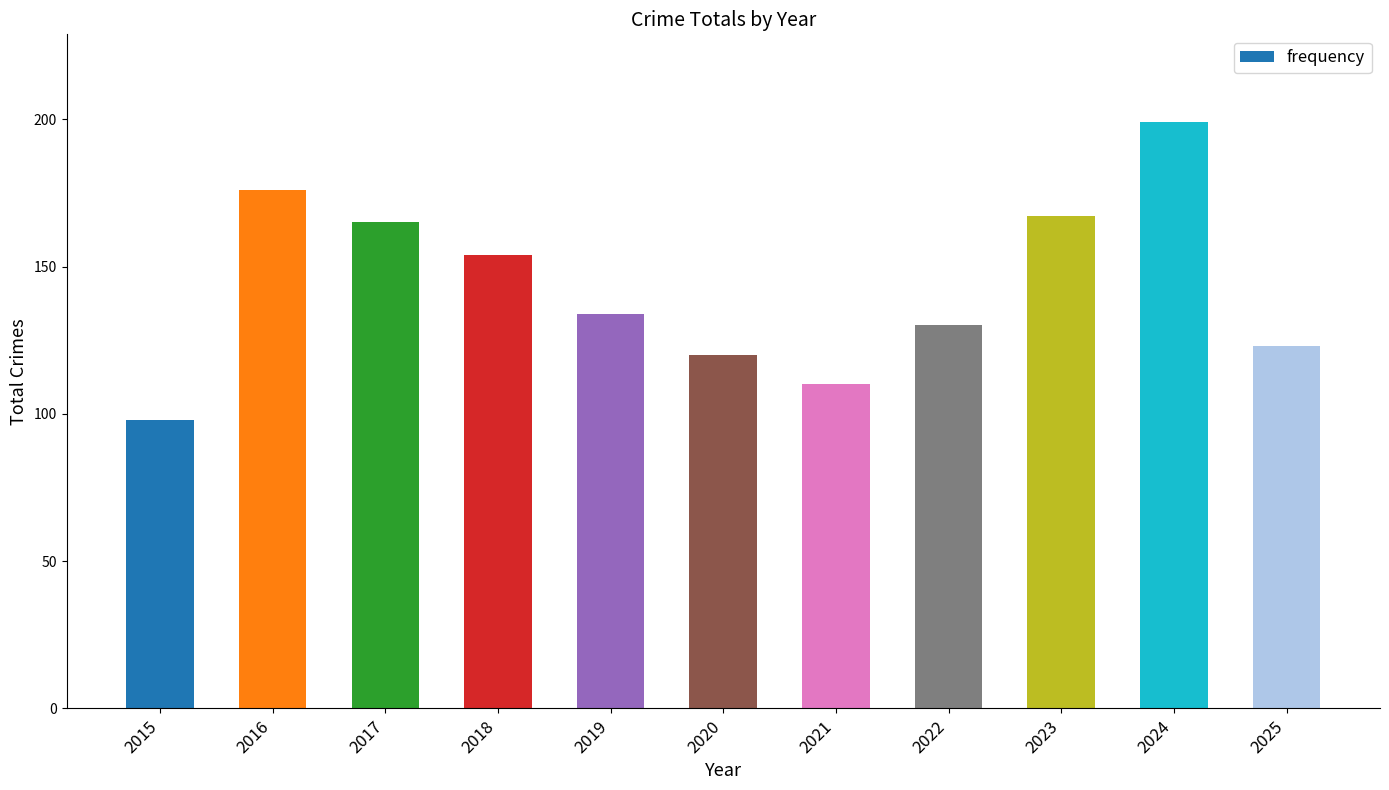

The value at 2025 is 53. True or false?

False